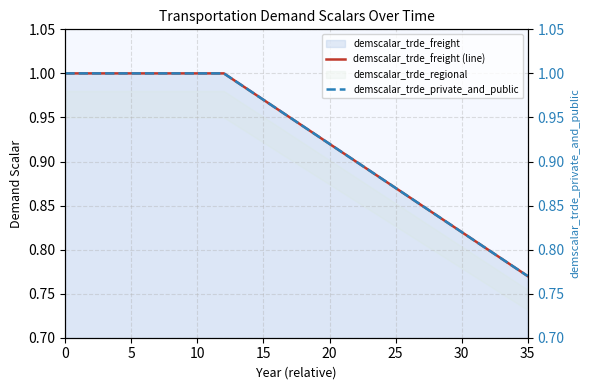

Which category has the lowest value in the demscalar_trde_private_and_public series?

35